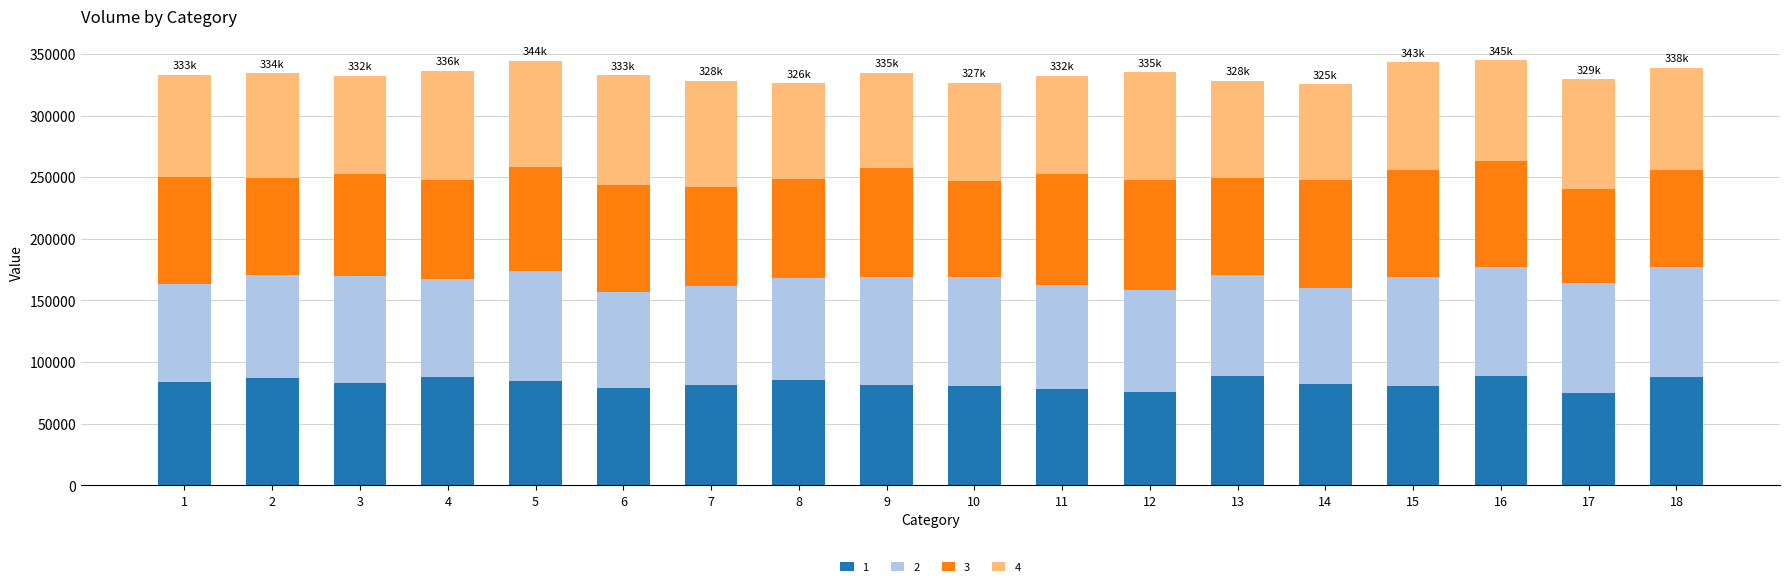

What is the difference between the maximum and minimum values in the 1 series?

13862.3